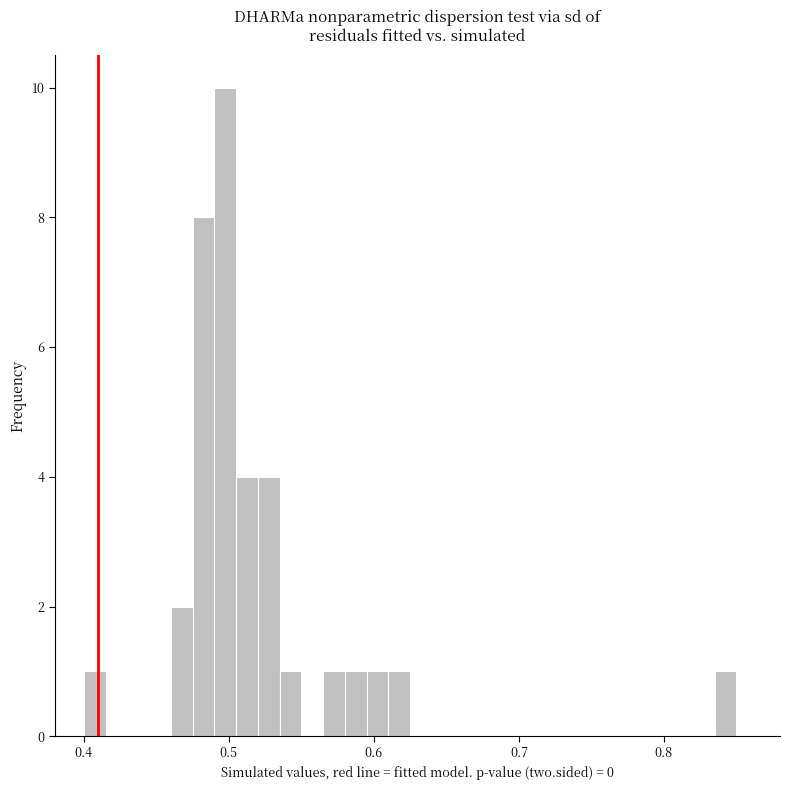

Read against the x-axis, roughly where is the centre of the tallest bar?

0.50